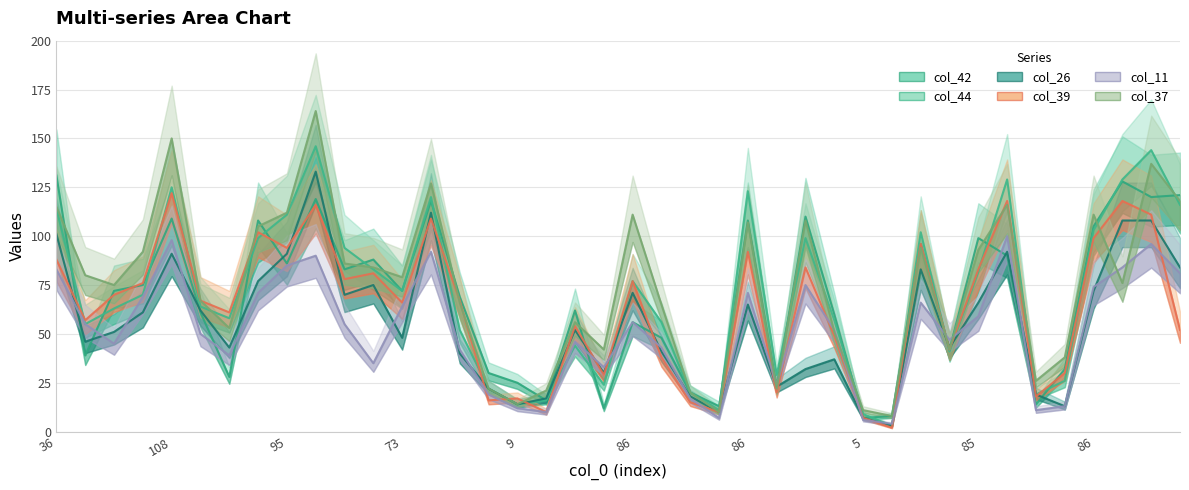

How many interior local valleys does the col_44 series have?

10